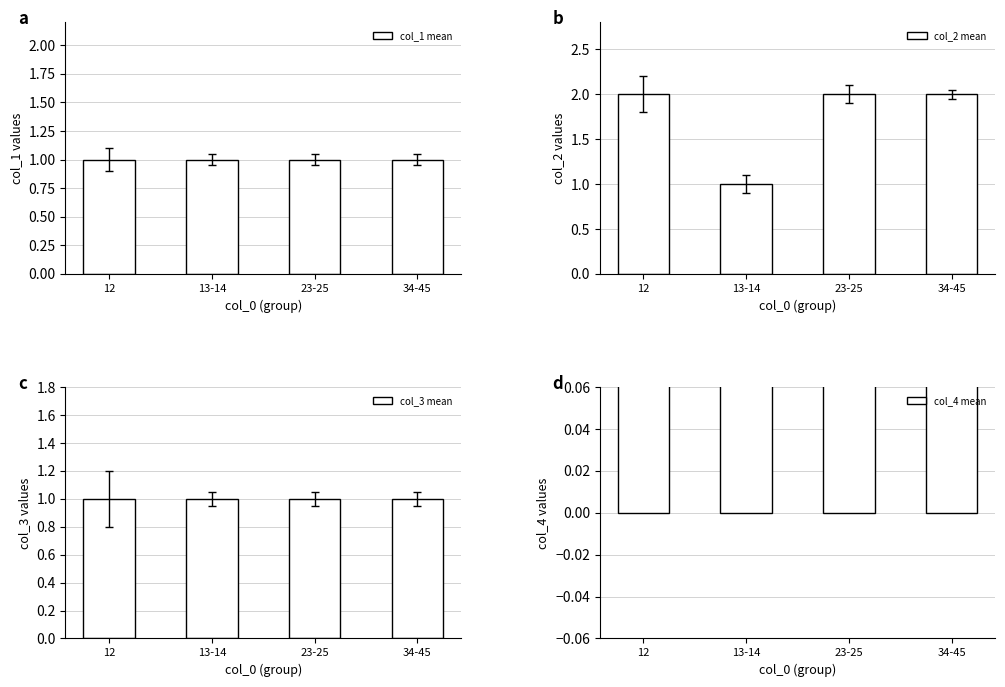

Rank the series at 34-45 from lowest to highest value.

col_1 mean, col_3 mean, col_4 mean, col_2 mean